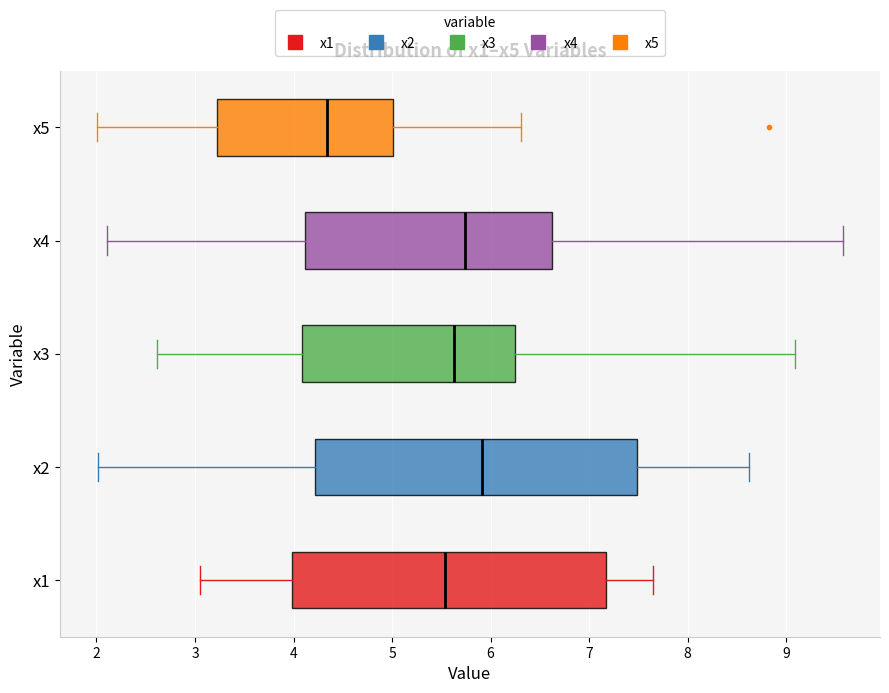

Where does the left whisker of the box for x4 end on the x-axis? The values are not printed on the chart, so give them approximately, as read against the axis.

2.1